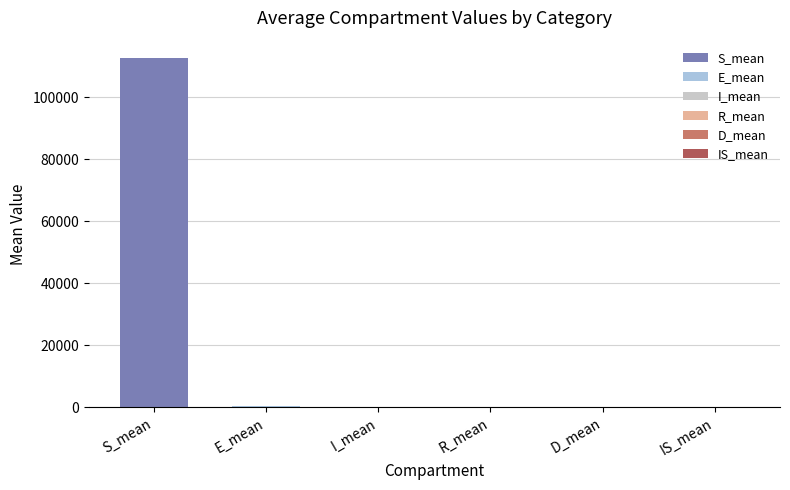

What is the sum of all values?

113089.9